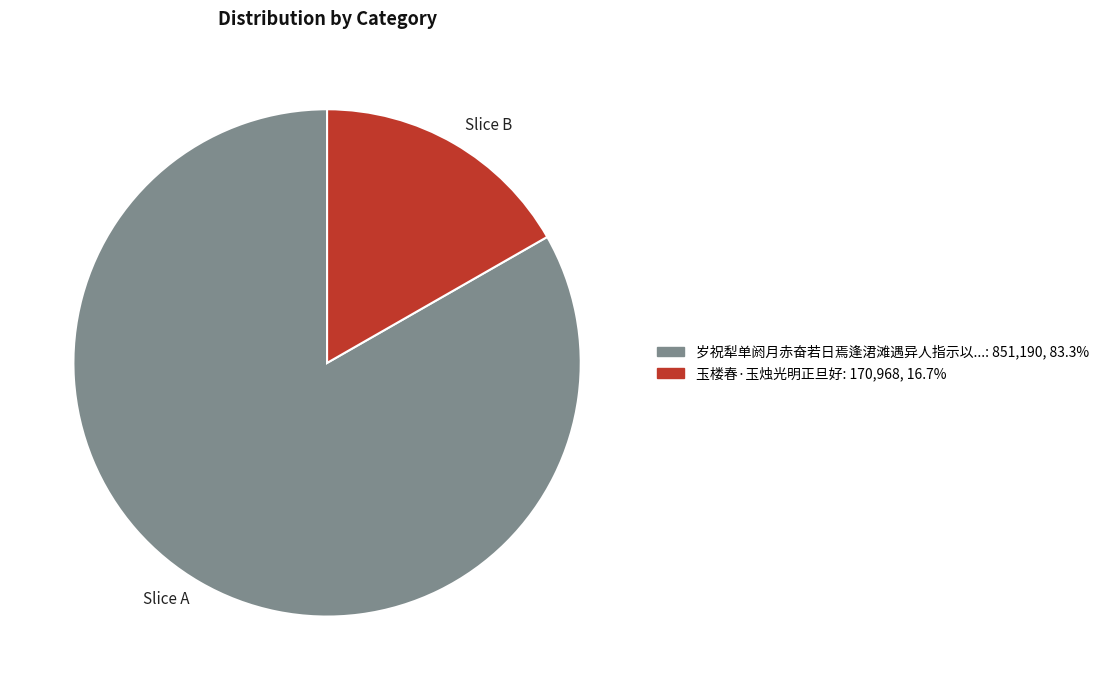

Rank the categories by value from highest to lowest.

Slice A, Slice B